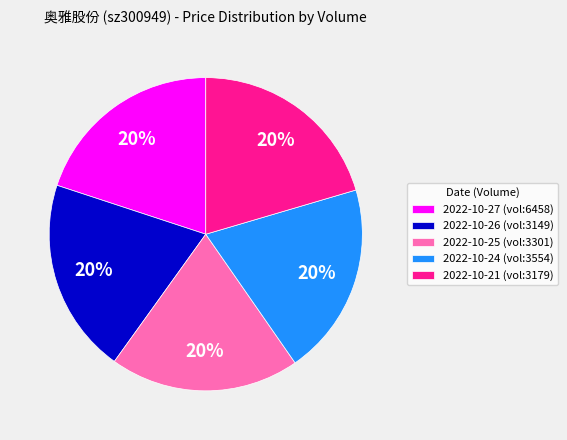

Is there a majority slice in this chart?

No